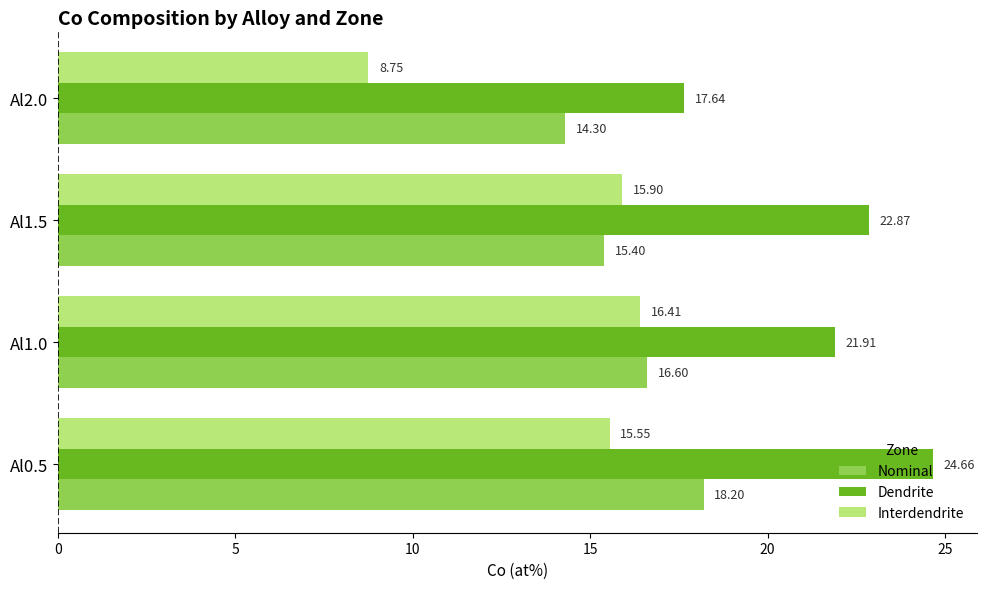

List the series in order of their overall mean, lowest first.

Interdendrite, Nominal, Dendrite